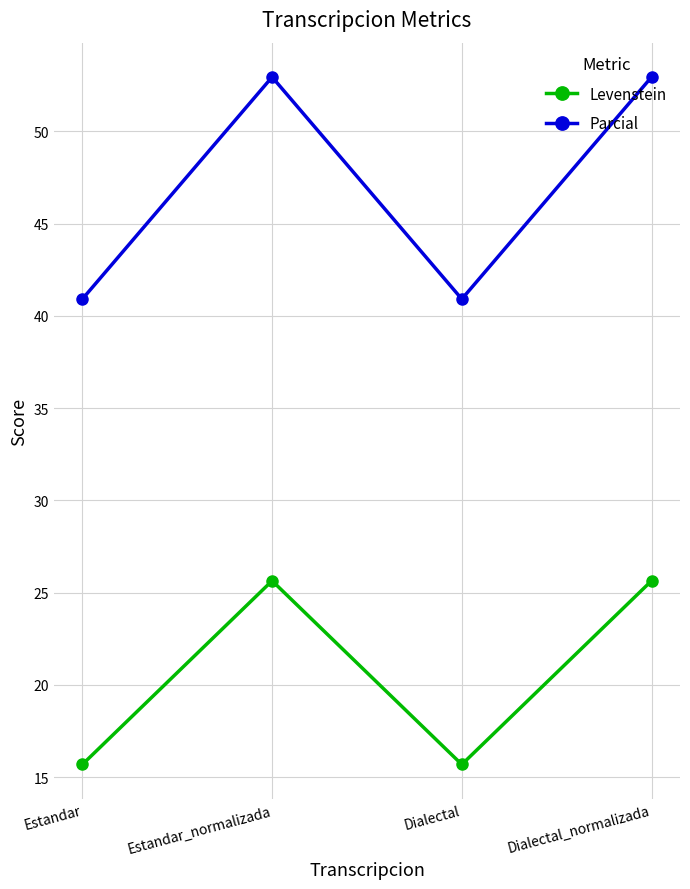

How many lines are shown in the chart?

2